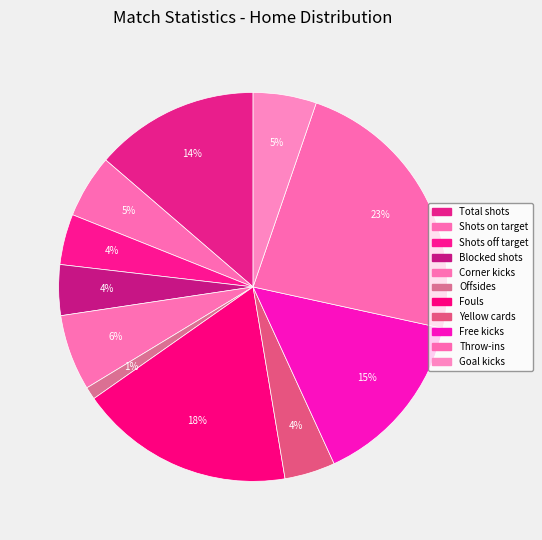

To the nearest percent, what portion does Total shots represent?

14%